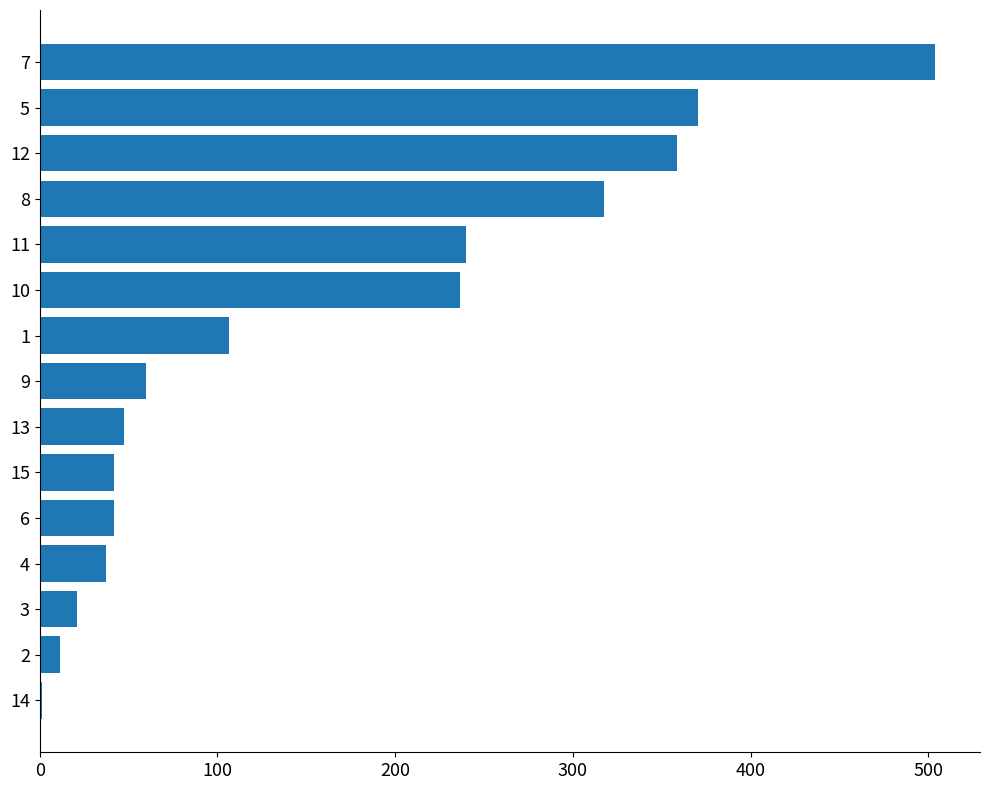

What is the sum of all values?

2394.8